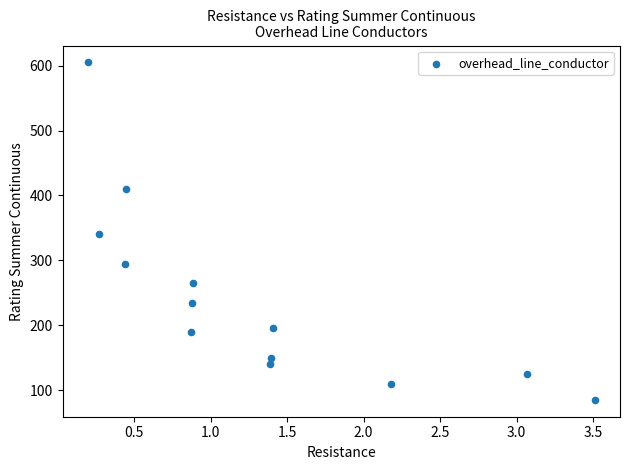

What is the range of Y values (max minus min)?

520